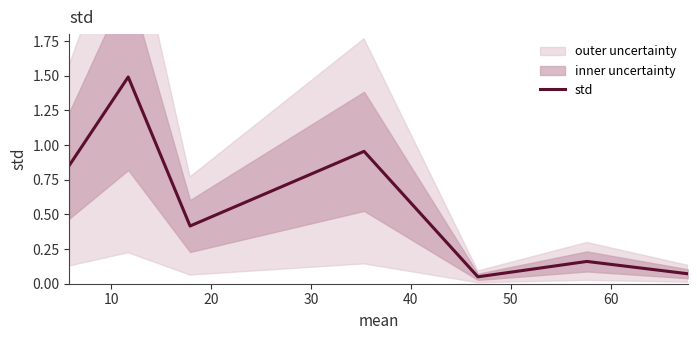

What is the average value?

0.6